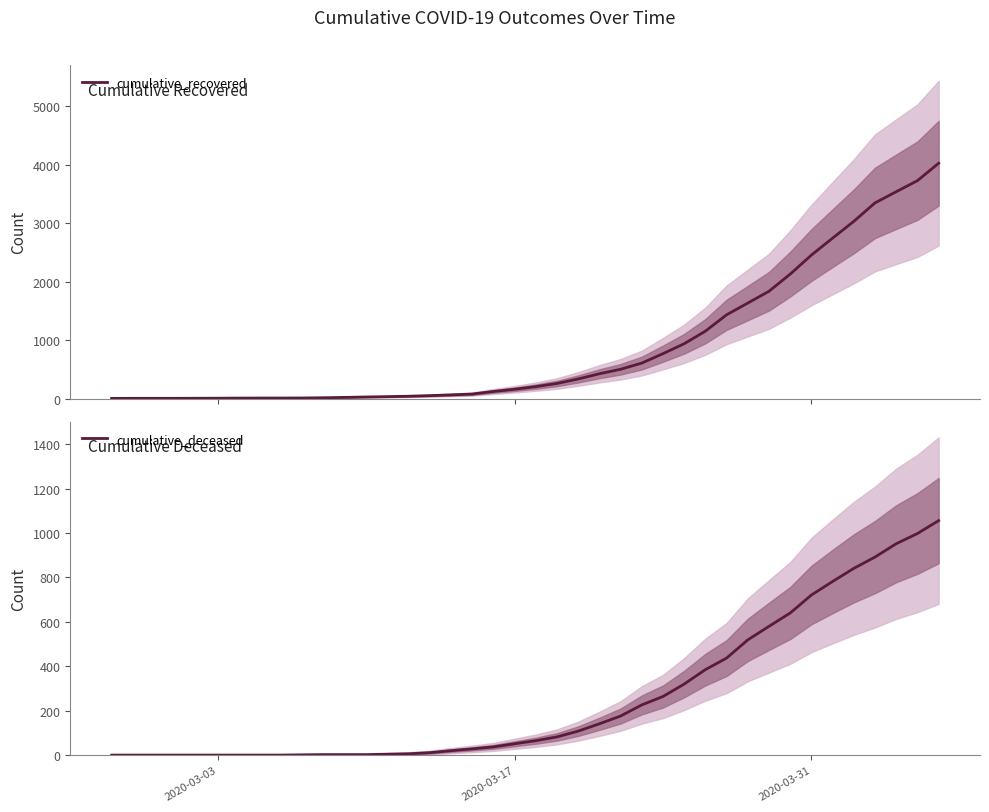

True or false: cumulative_recovered and cumulative_deceased intersect in this chart.

False